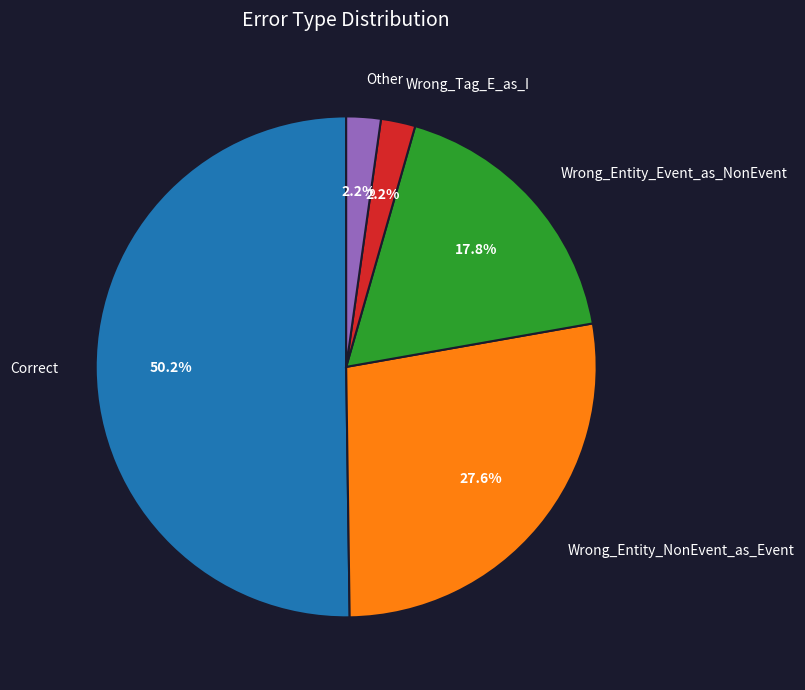

Do Wrong_Entity_Event_as_NonEvent and Wrong_Tag_E_as_I together represent more than half of the pie?

No